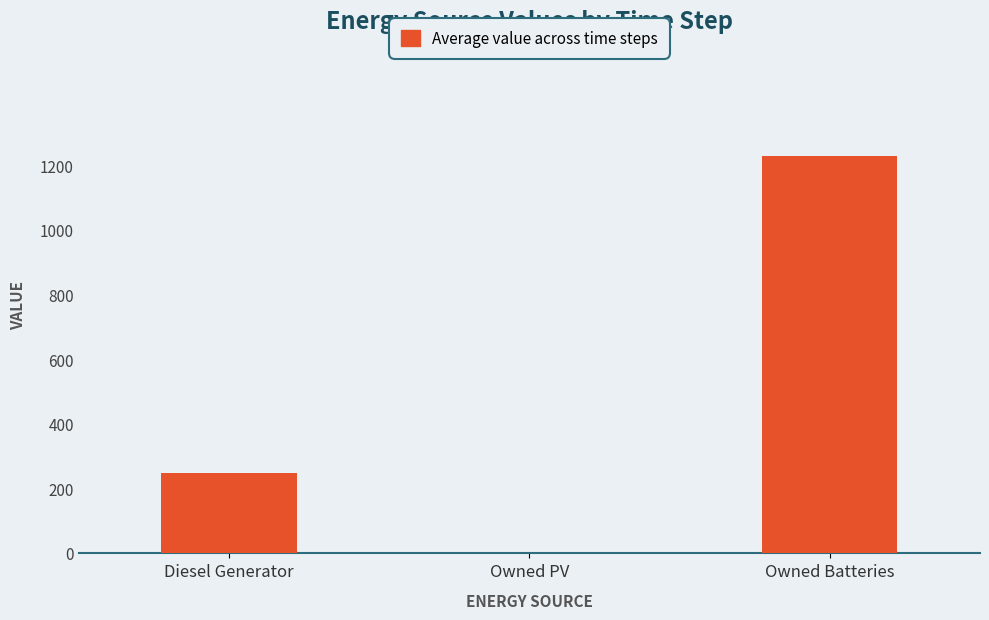

Which has a higher value, Diesel Generator or Owned PV?

Diesel Generator